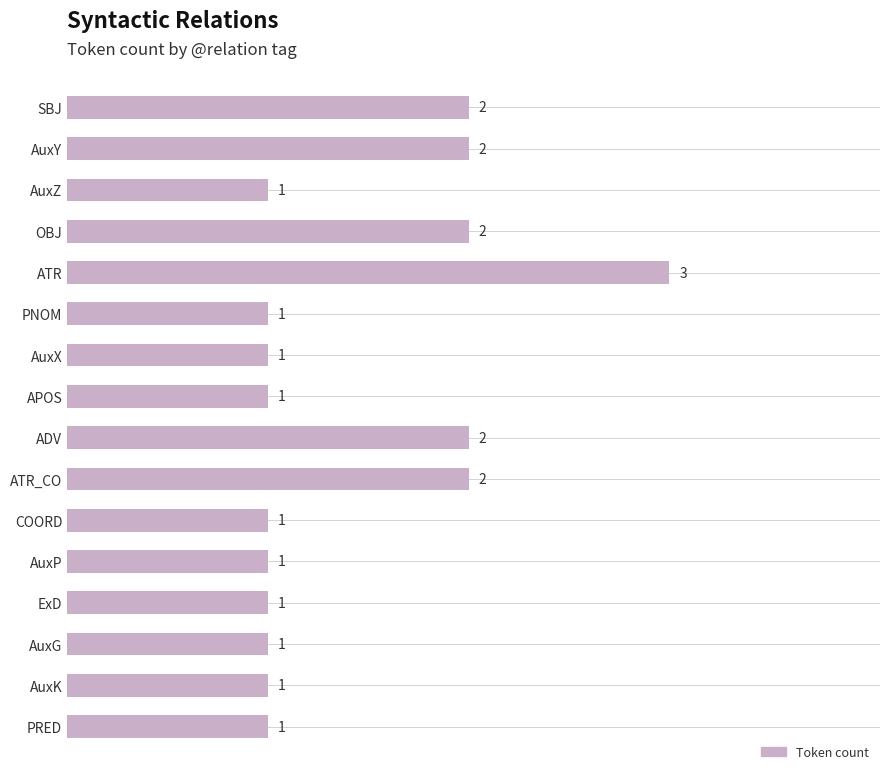

The chart shows a value of 1 at ExD. True or false?

True